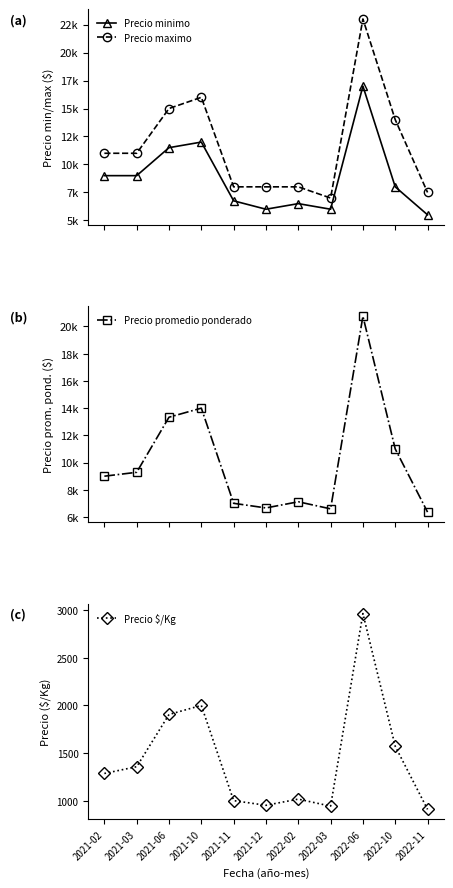

What are all the series names shown in the legend?

Precio minimo, Precio maximo, Precio promedio ponderado, Precio $/Kg